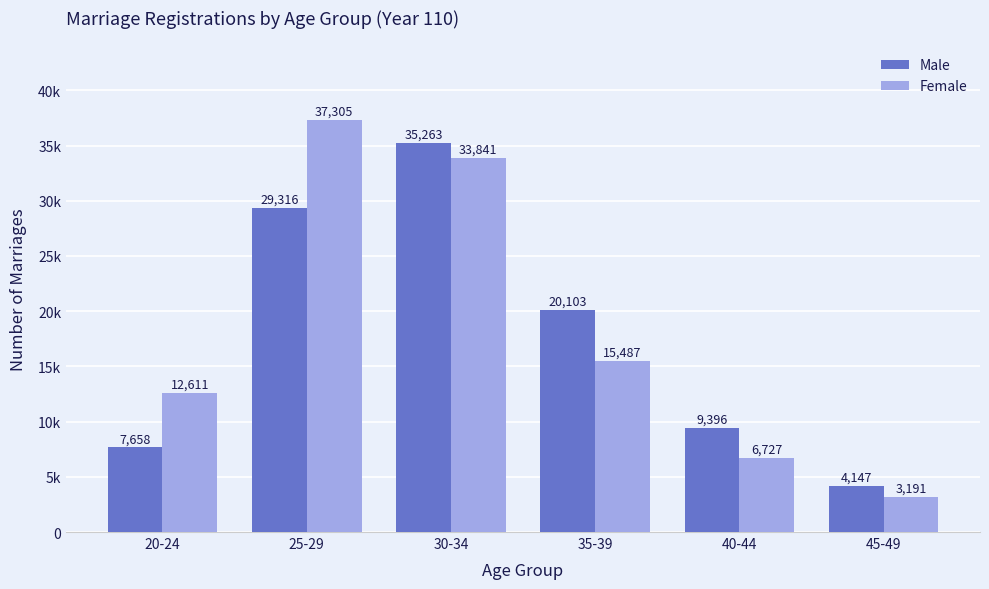

What is the lowest value of the Female series?

3191